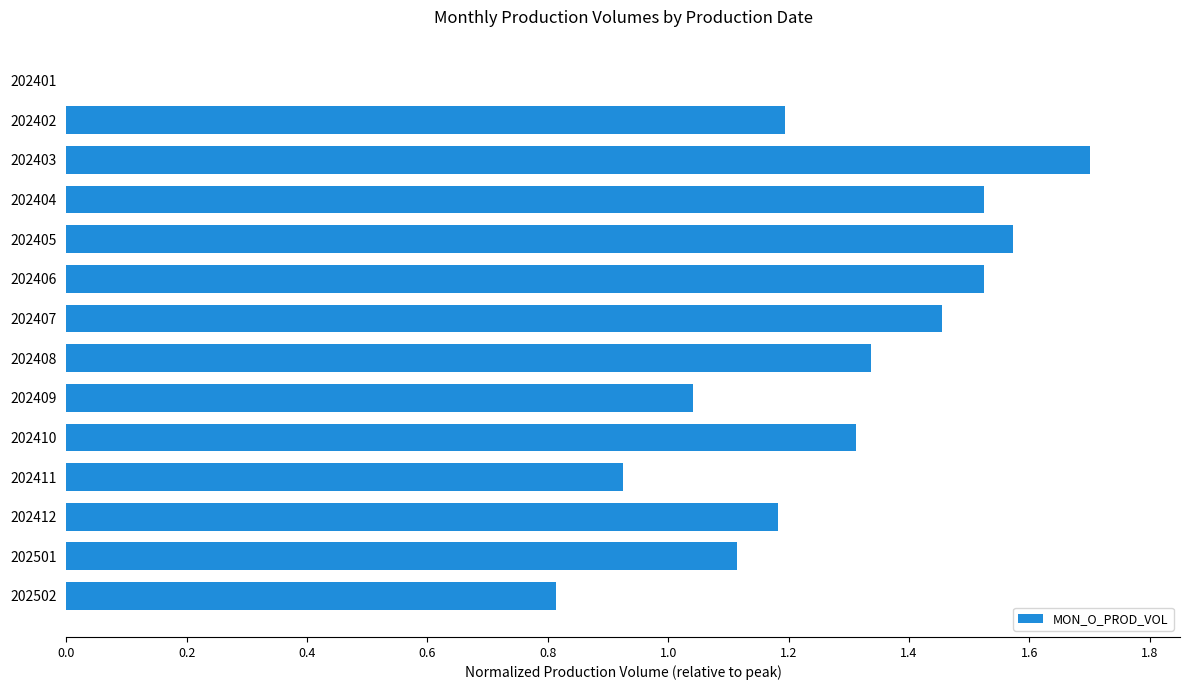

What is the greatest value displayed?

1.7